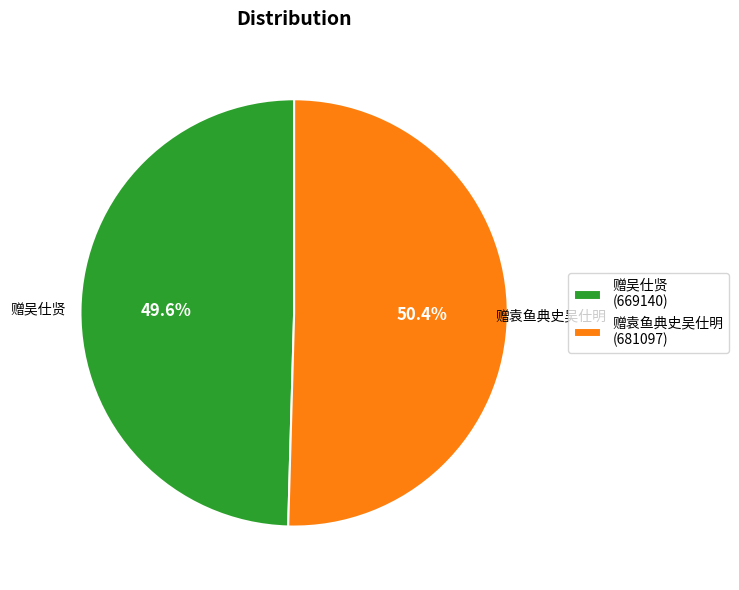

Which category has the smallest portion of the pie?

赠吴仕贤